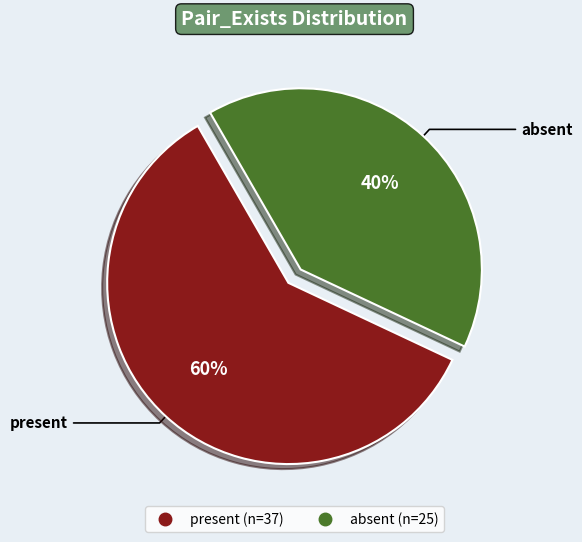

Which category has the biggest portion of the pie?

present